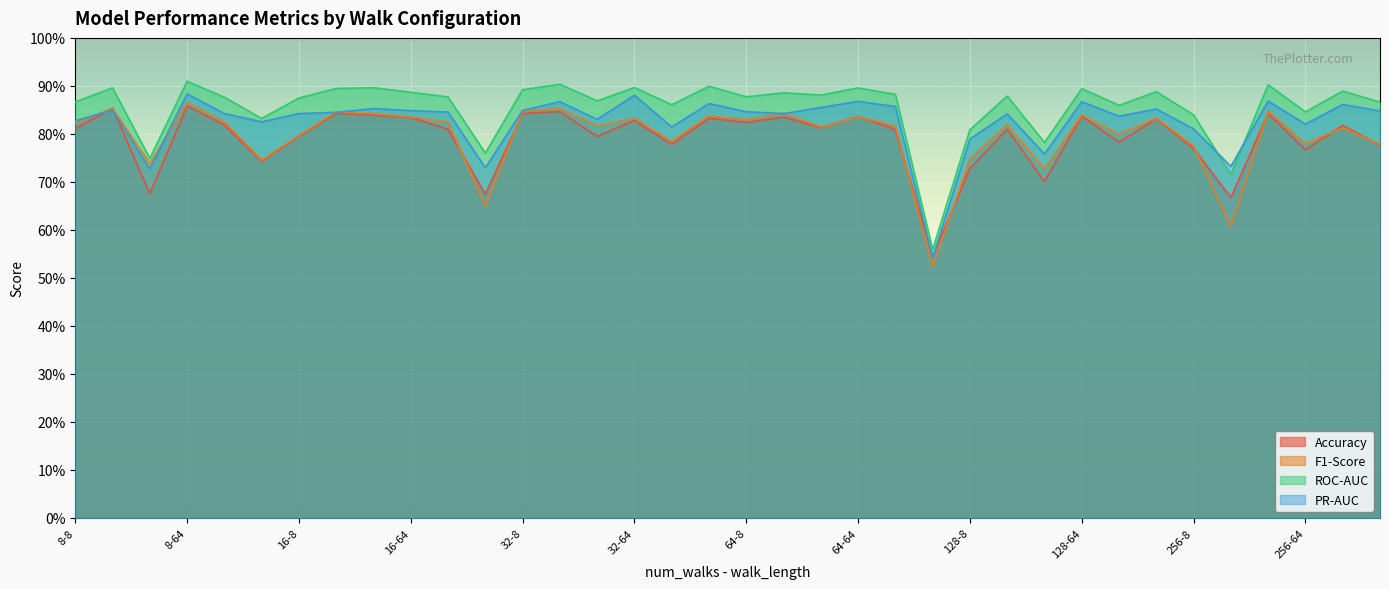

Reading right to left, what are all the values shown in this chart?

Accuracy: 256-256=0.8	256-128=0.8	256-64=0.8	256-32=0.8	256-16=0.7	256-8=0.8	128-256=0.8	128-128=0.8	128-64=0.8	128-32=0.7	128-16=0.8	128-8=0.7	64-256=0.5	64-128=0.8	64-64=0.8	64-32=0.8	64-16=0.8	64-8=0.8	32-256=0.8	32-128=0.8	32-64=0.8	32-32=0.8	32-16=0.8	32-8=0.8	16-256=0.7	16-128=0.8	16-64=0.8	16-32=0.8	16-16=0.8	16-8=0.8	8-256=0.7	8-128=0.8	8-64=0.9	8-32=0.7	8-16=0.9	8-8=0.8
F1-Score: 256-256=0.8	256-128=0.8	256-64=0.8	256-32=0.8	256-16=0.6	256-8=0.8	128-256=0.8	128-128=0.8	128-64=0.8	128-32=0.7	128-16=0.8	128-8=0.7	64-256=0.5	64-128=0.8	64-64=0.8	64-32=0.8	64-16=0.8	64-8=0.8	32-256=0.8	32-128=0.8	32-64=0.8	32-32=0.8	32-16=0.9	32-8=0.8	16-256=0.6	16-128=0.8	16-64=0.8	16-32=0.8	16-16=0.8	16-8=0.8	8-256=0.7	8-128=0.8	8-64=0.9	8-32=0.7	8-16=0.9	8-8=0.8
ROC-AUC: 256-256=0.9	256-128=0.9	256-64=0.8	256-32=0.9	256-16=0.7	256-8=0.8	128-256=0.9	128-128=0.9	128-64=0.9	128-32=0.8	128-16=0.9	128-8=0.8	64-256=0.6	64-128=0.9	64-64=0.9	64-32=0.9	64-16=0.9	64-8=0.9	32-256=0.9	32-128=0.9	32-64=0.9	32-32=0.9	32-16=0.9	32-8=0.9	16-256=0.8	16-128=0.9	16-64=0.9	16-32=0.9	16-16=0.9	16-8=0.9	8-256=0.8	8-128=0.9	8-64=0.9	8-32=0.7	8-16=0.9	8-8=0.9
PR-AUC: 256-256=0.8	256-128=0.9	256-64=0.8	256-32=0.9	256-16=0.7	256-8=0.8	128-256=0.9	128-128=0.8	128-64=0.9	128-32=0.8	128-16=0.8	128-8=0.8	64-256=0.5	64-128=0.9	64-64=0.9	64-32=0.9	64-16=0.8	64-8=0.8	32-256=0.9	32-128=0.8	32-64=0.9	32-32=0.8	32-16=0.9	32-8=0.8	16-256=0.7	16-128=0.8	16-64=0.8	16-32=0.9	16-16=0.8	16-8=0.8	8-256=0.8	8-128=0.8	8-64=0.9	8-32=0.7	8-16=0.8	8-8=0.8